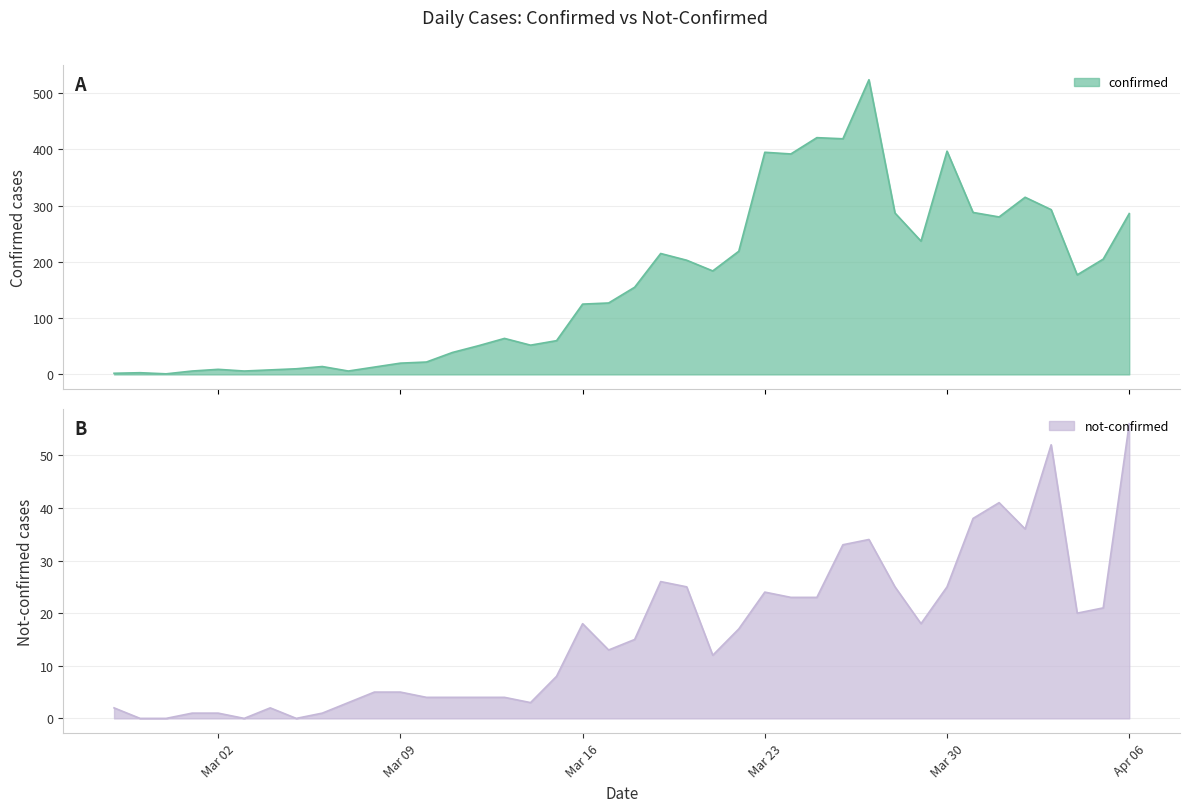

How many lines are shown in the chart?

2